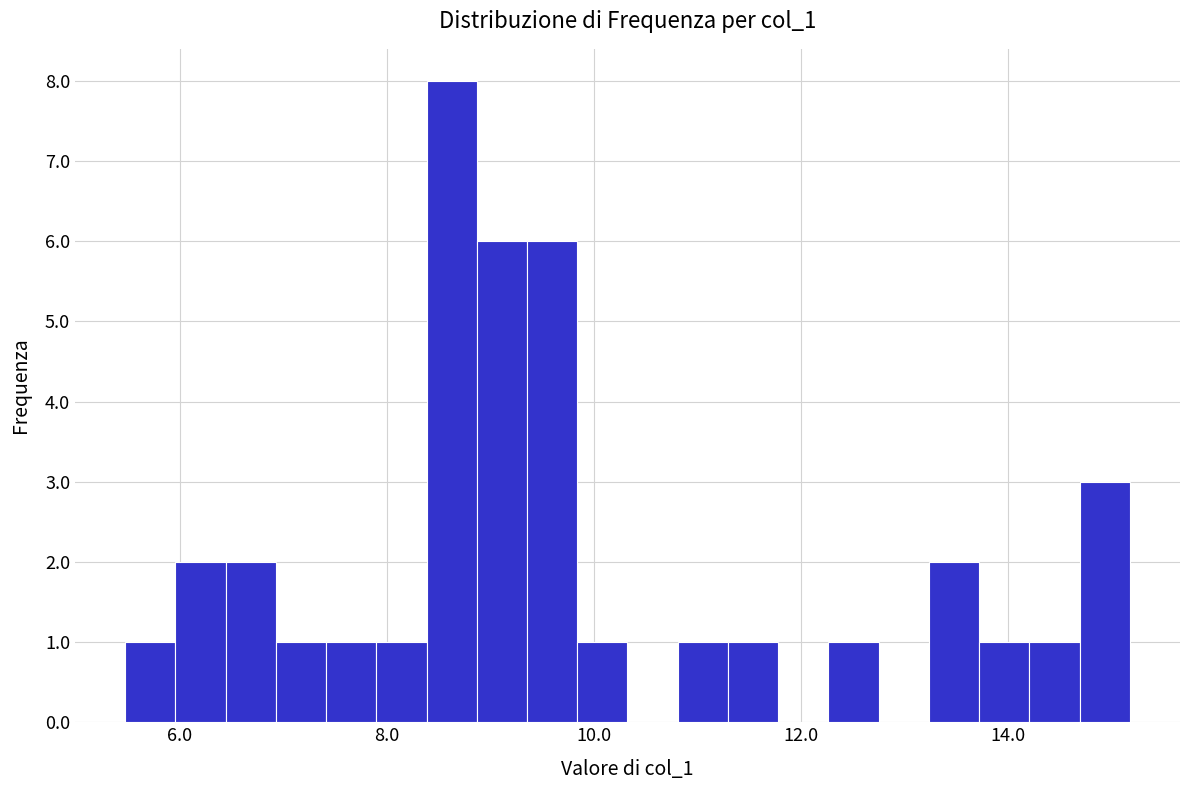

Read against the x-axis, roughly where is the centre of the tallest bar?

8.6